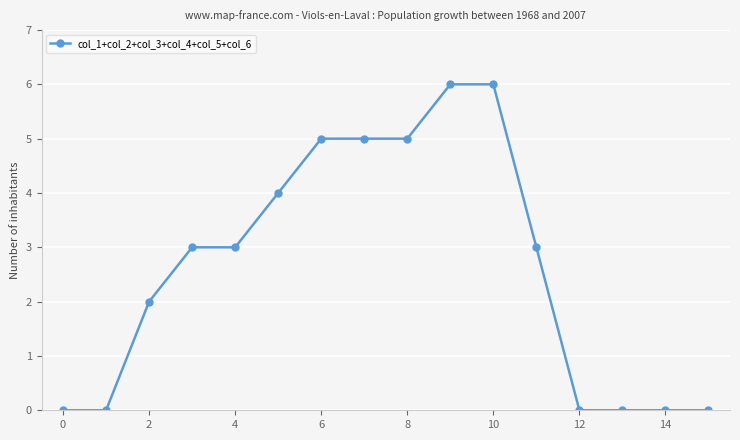

What is the maximum value shown in the chart?

6